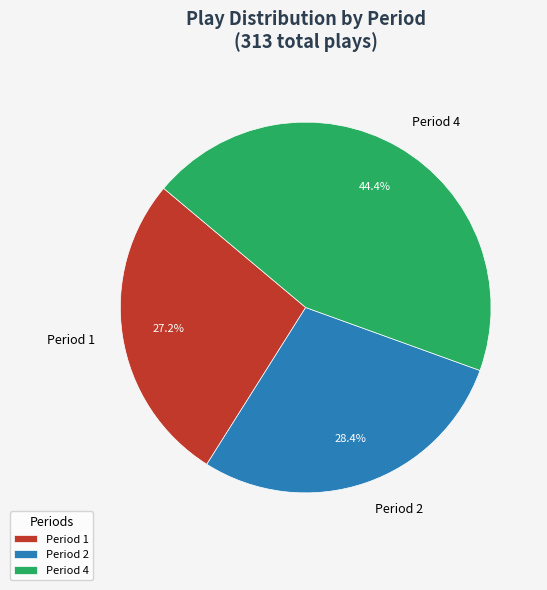

To the nearest percent, what is the average slice percentage?

33%